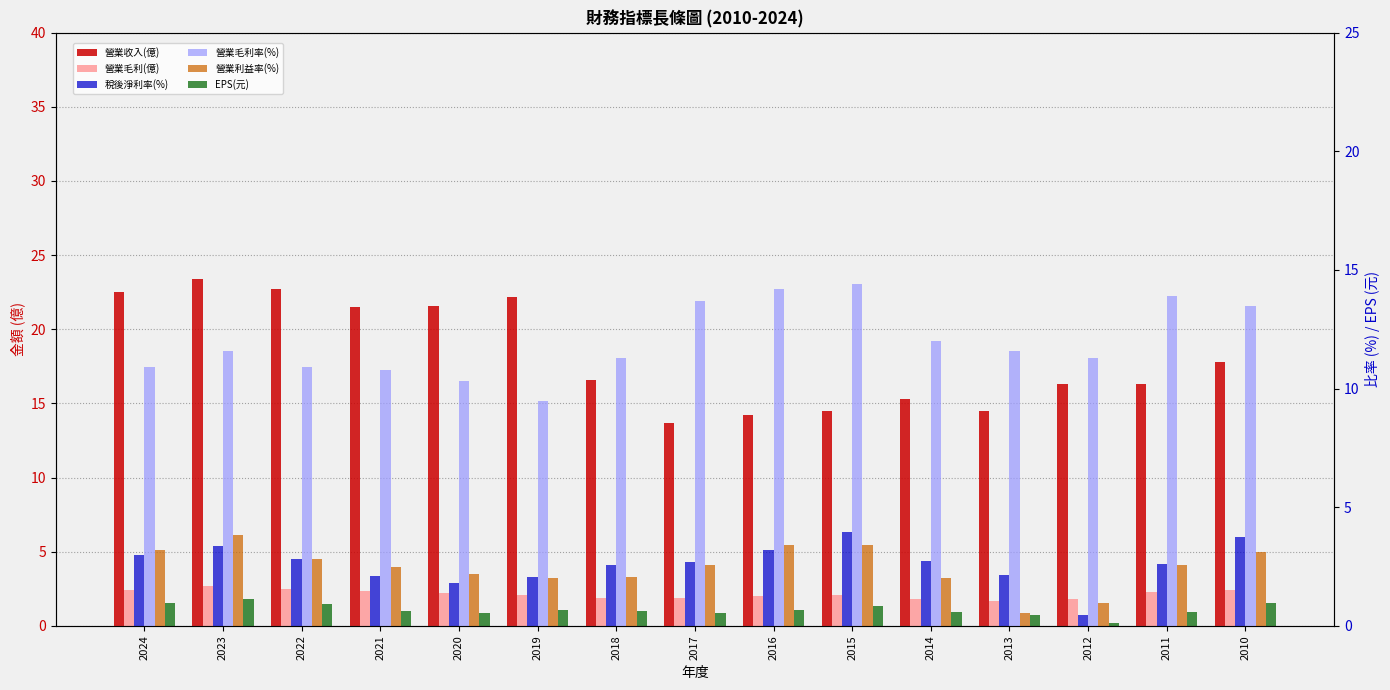

How many data points does each series have?

15